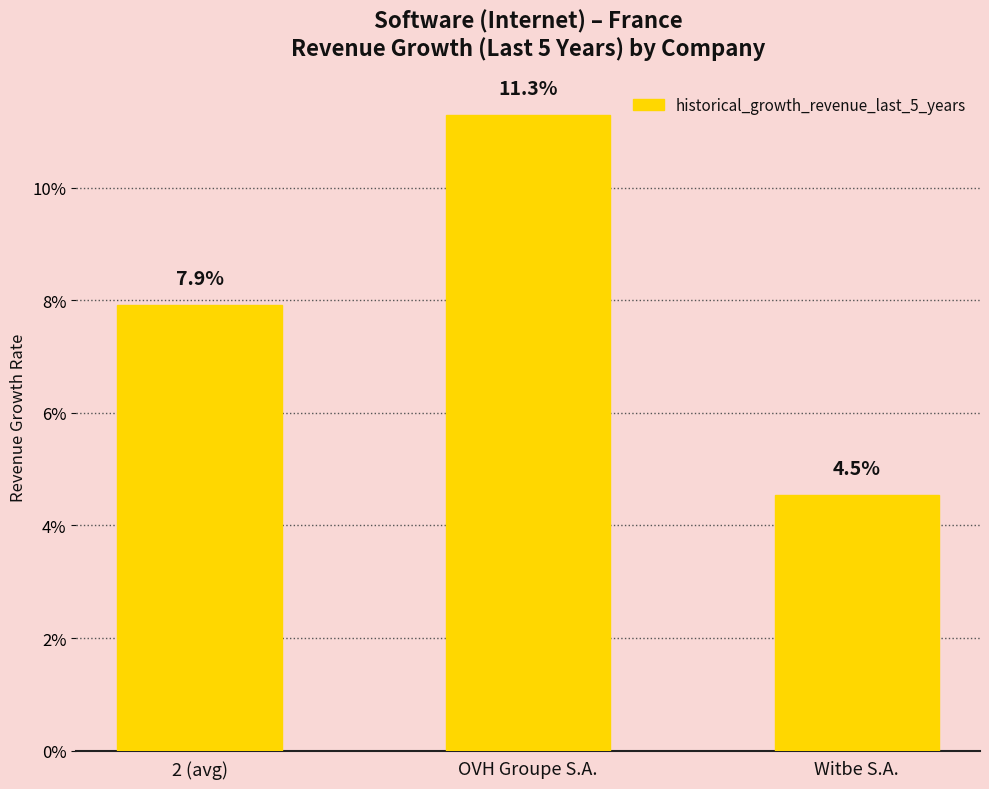

What position from the left is OVH Groupe S.A.?

2